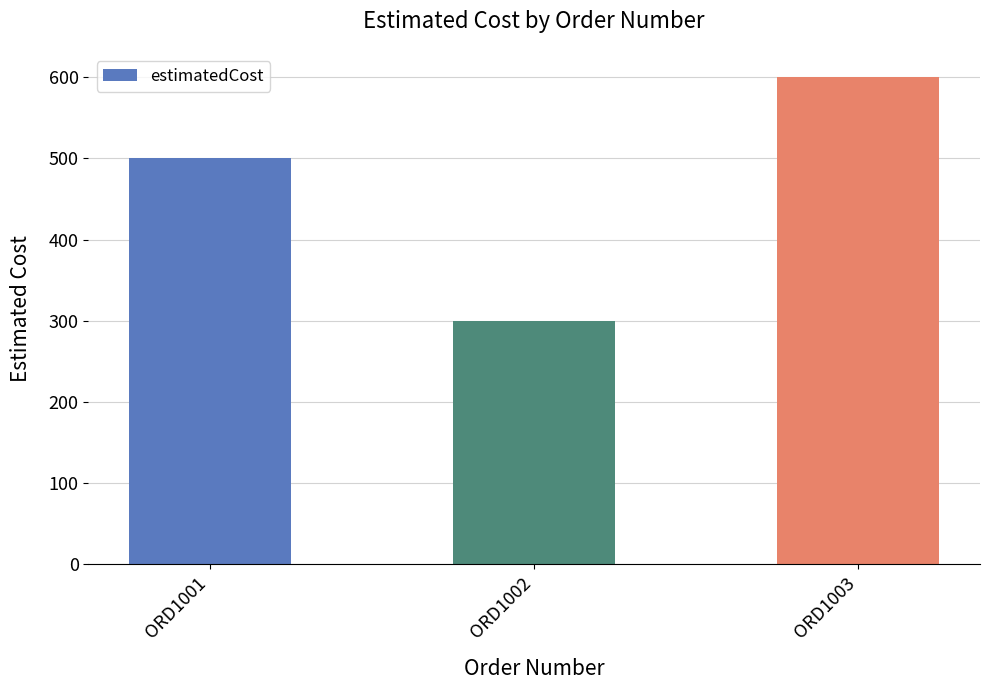

Approximately how many times larger is the value at ORD1003 compared to ORD1002?

2.0